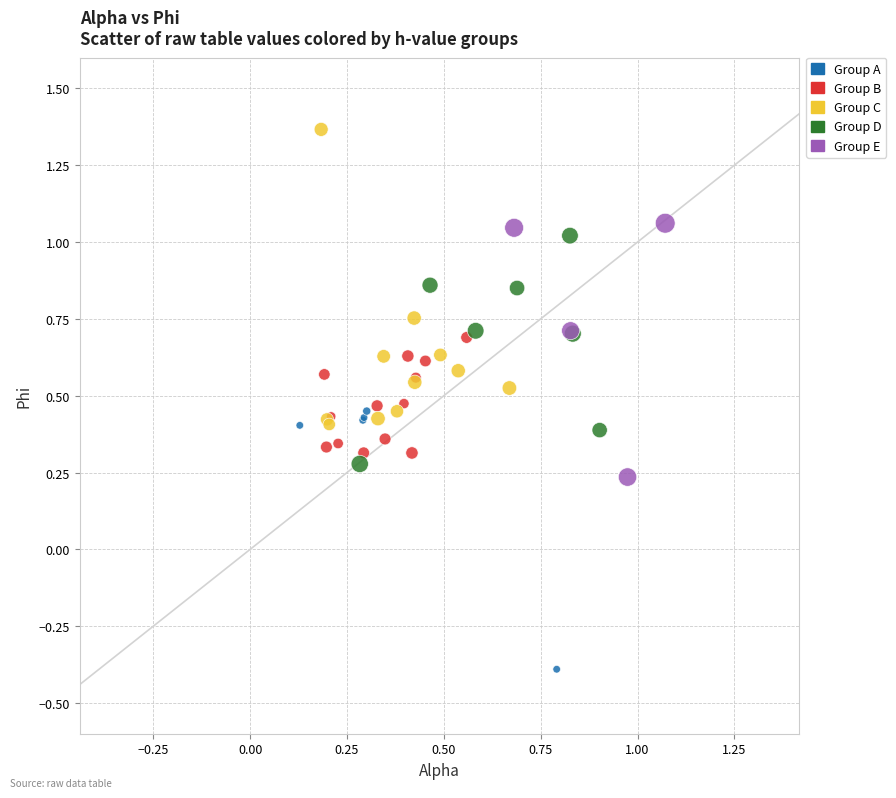

Which series has the largest Y range (max minus min)?

Group C